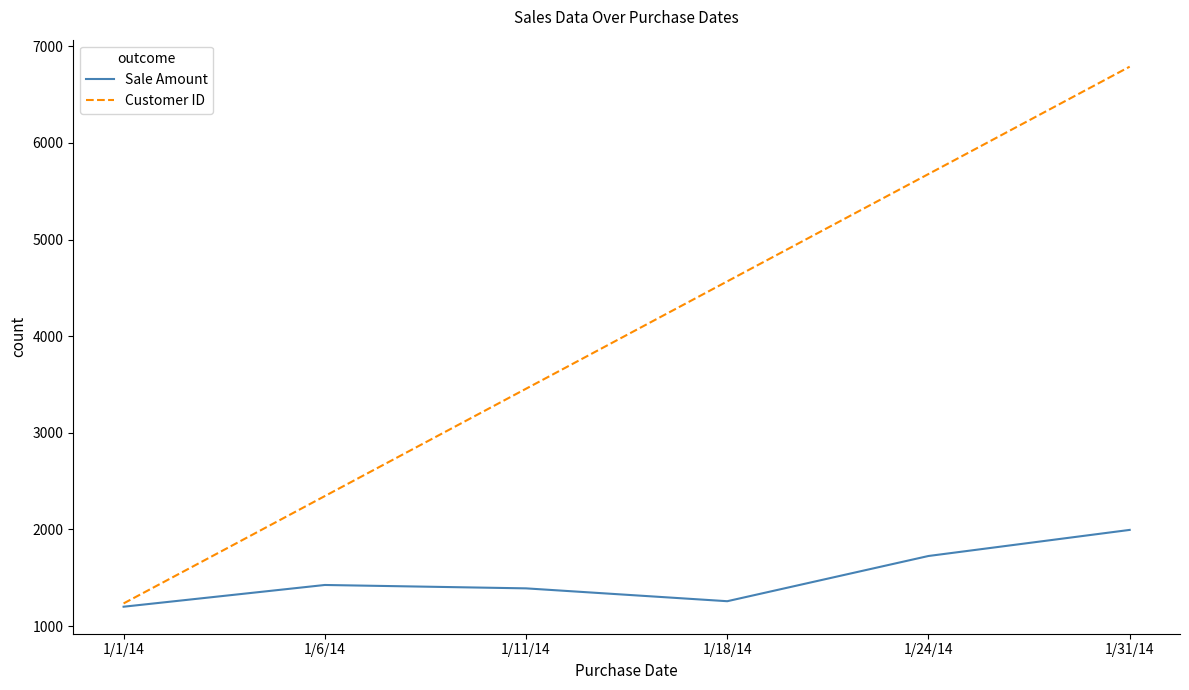

Reading right to left, list all the values displayed in this chart.

Sale Amount: 1/31/14=1995	1/24/14=1725	1/18/14=1257	1/11/14=1390	1/6/14=1425	1/1/14=1200
Customer ID: 1/31/14=6789	1/24/14=5678	1/18/14=4567	1/11/14=3456	1/6/14=2345	1/1/14=1234